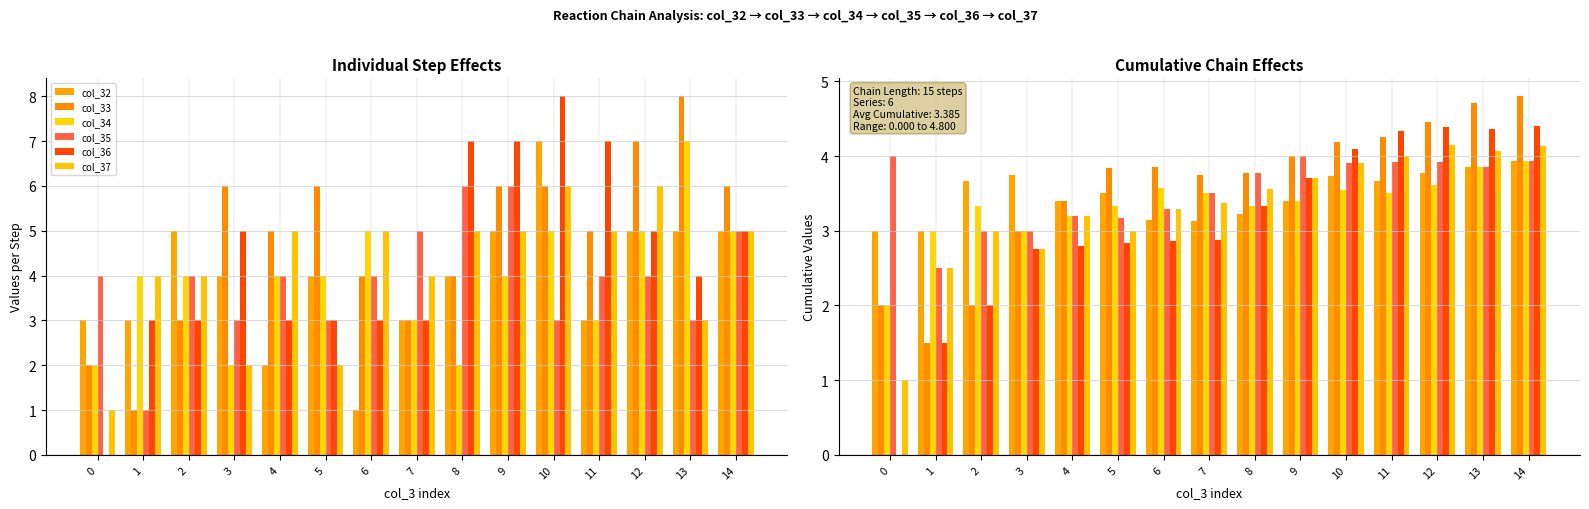

Reading left to right, list all the values displayed in this chart.

col_32: 0=3.0	1=3.0	2=3.7	3=3.8	4=3.4	5=3.5	6=3.1	7=3.1	8=3.2	9=3.4	10=3.7	11=3.7	12=3.8	13=3.9	14=3.9
col_33: 0=2.0	1=1.5	2=2.0	3=3.0	4=3.4	5=3.8	6=3.9	7=3.8	8=3.8	9=4.0	10=4.2	11=4.2	12=4.5	13=4.7	14=4.8
col_34: 0=2.0	1=3.0	2=3.3	3=3.0	4=3.2	5=3.3	6=3.6	7=3.5	8=3.3	9=3.4	10=3.5	11=3.5	12=3.6	13=3.9	14=3.9
col_35: 0=4.0	1=2.5	2=3.0	3=3.0	4=3.2	5=3.2	6=3.3	7=3.5	8=3.8	9=4.0	10=3.9	11=3.9	12=3.9	13=3.9	14=3.9
col_36: 0=0.0	1=1.5	2=2.0	3=2.8	4=2.8	5=2.8	6=2.9	7=2.9	8=3.3	9=3.7	10=4.1	11=4.3	12=4.4	13=4.4	14=4.4
col_37: 0=1.0	1=2.5	2=3.0	3=2.8	4=3.2	5=3.0	6=3.3	7=3.4	8=3.6	9=3.7	10=3.9	11=4.0	12=4.2	13=4.1	14=4.1